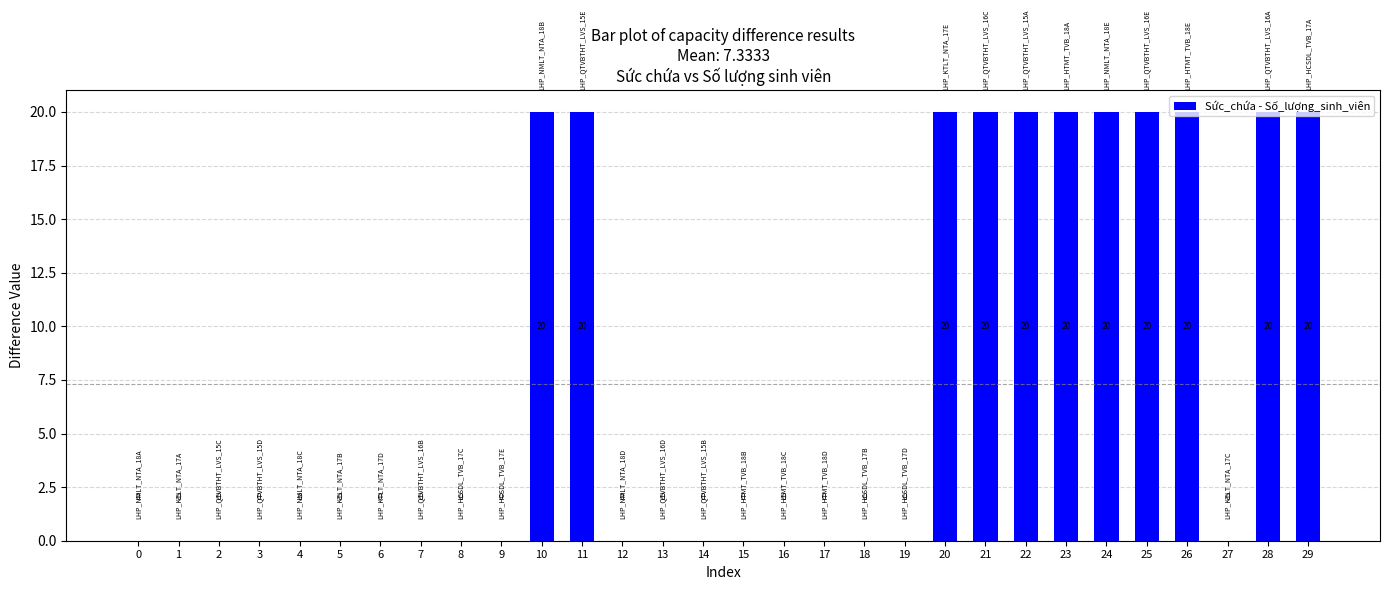

Reading left to right, what are all the values shown in this chart?

0	0	0	0	0	0	0	0	0	0	20	20	0	0	0	0	0	0	0	0	20	20	20	20	20	20	20	0	20	20